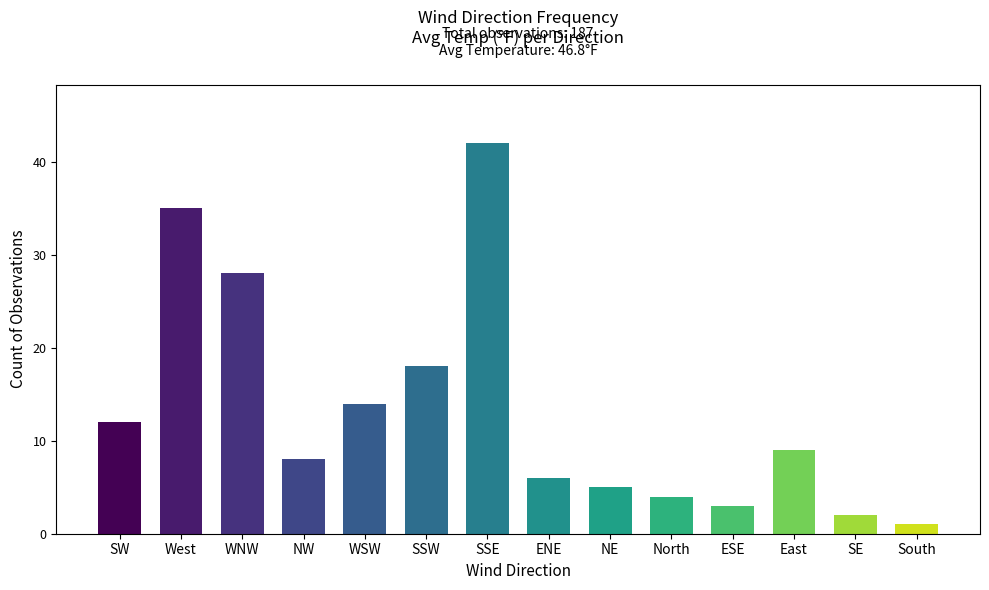

What is the sum of the values at NW and NE?

13